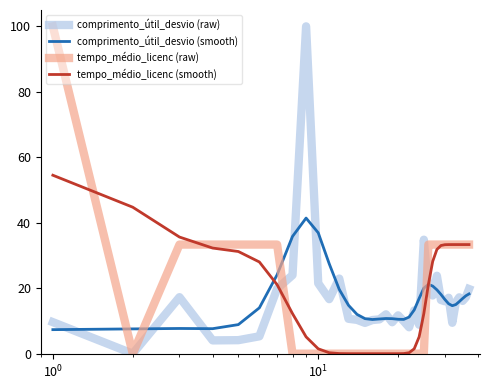

What is the highest value of the tempo_médio_licenc (smooth) series?

54.5